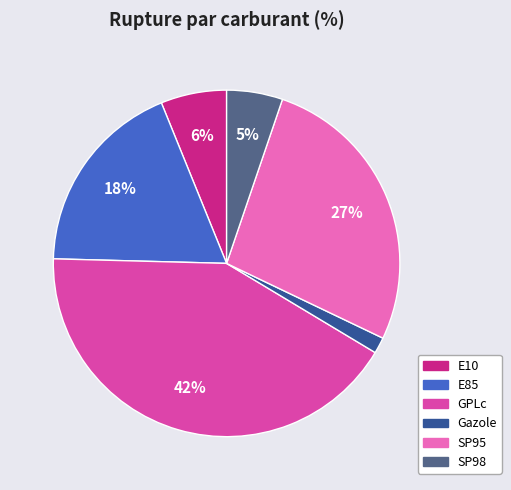

Is it true that GPLc is 42% of the pie?

True